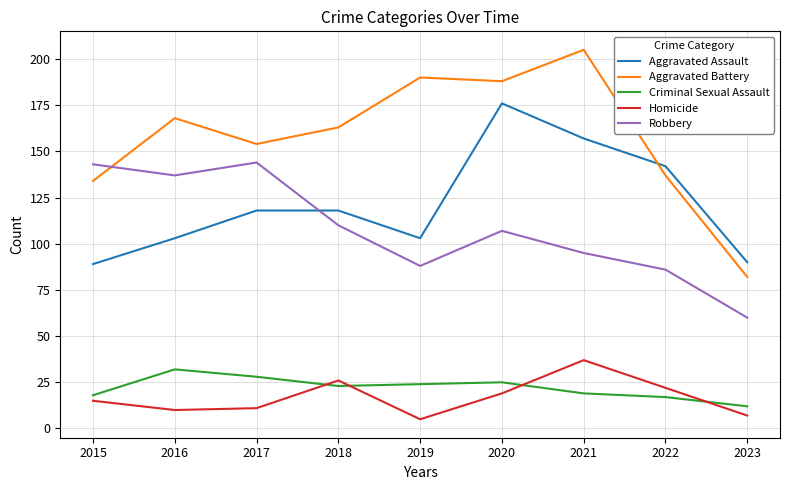

What is the difference between the highest and lowest values at 2023?

83